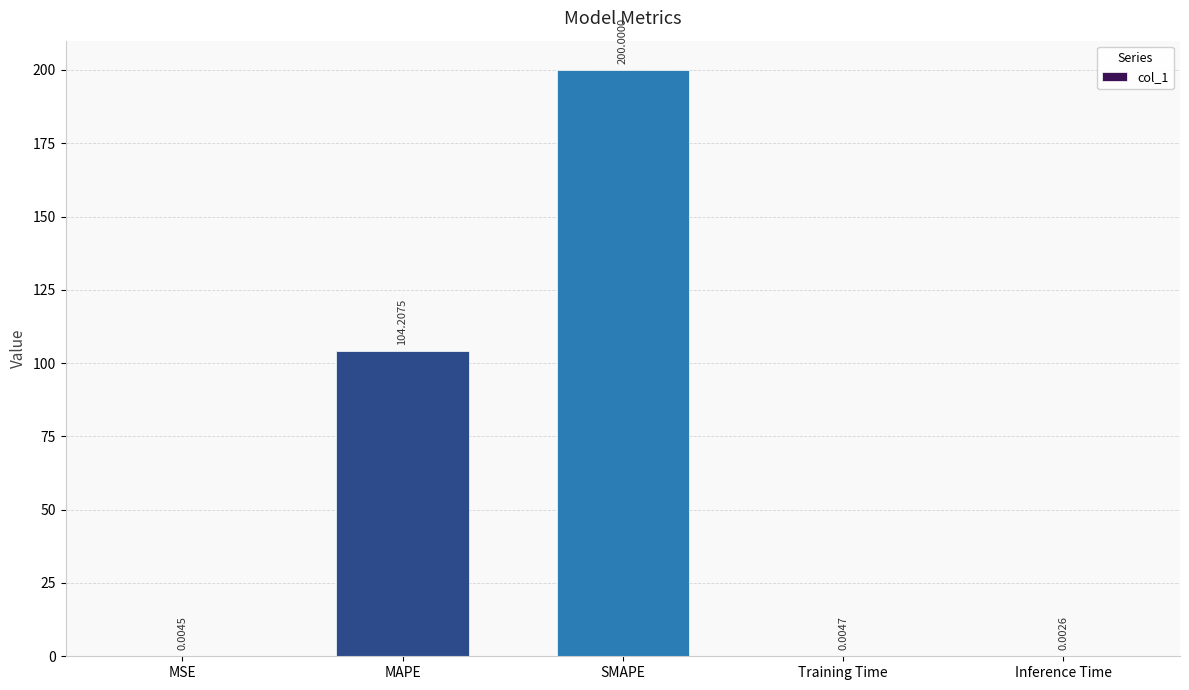

What is the greatest value displayed?

200.0